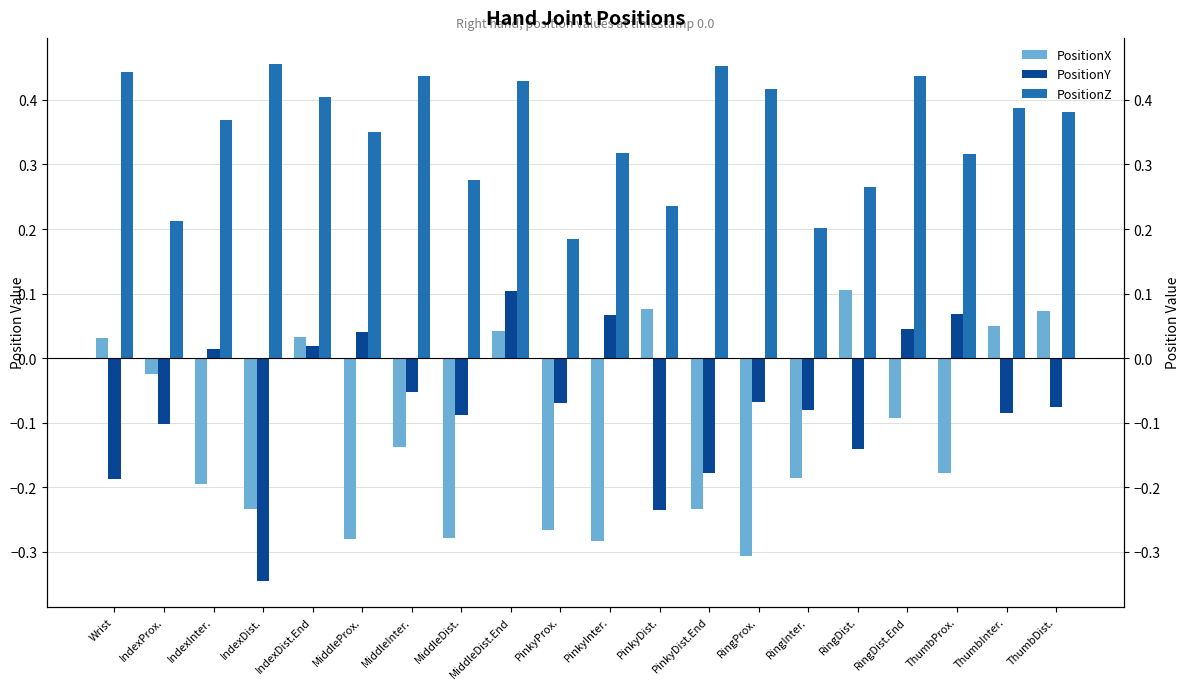

How many groups of bars are there?

20